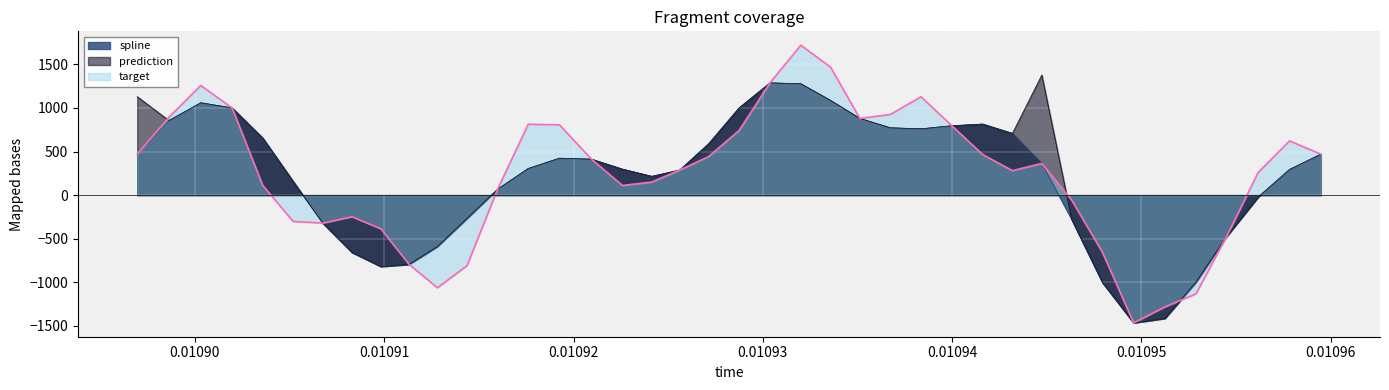

What is the lowest value of the spline series?

-1465.4